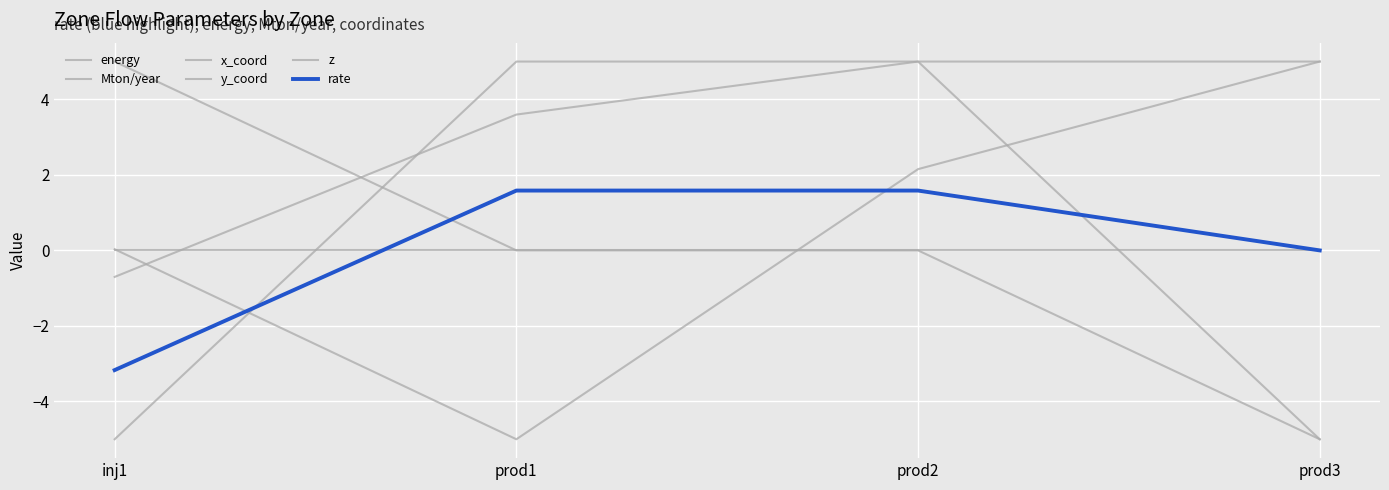

At which label does y_coord first exceed 3?

prod1